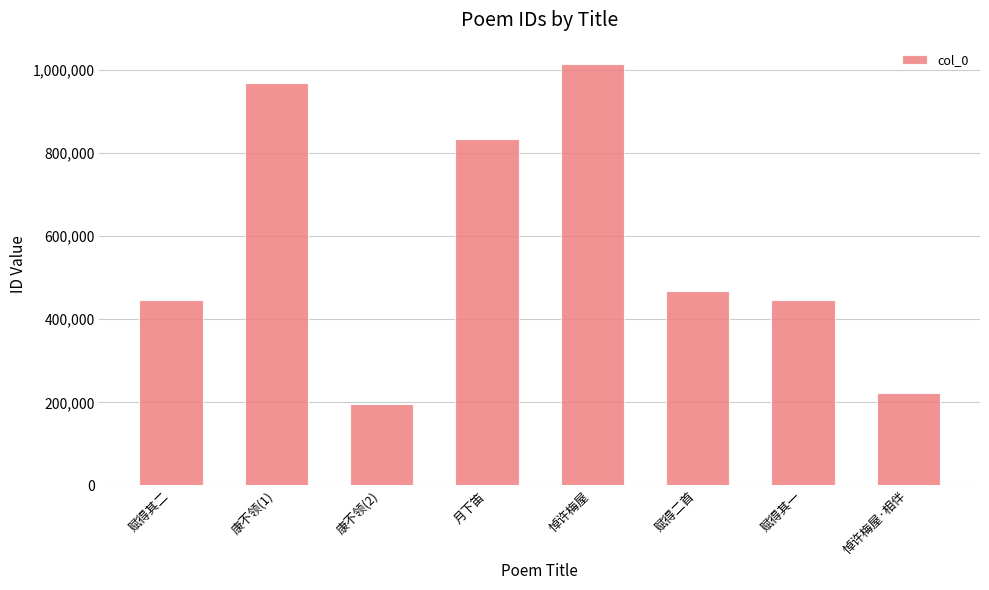

Is it true that the value at 康不领(2) is 196062?

True